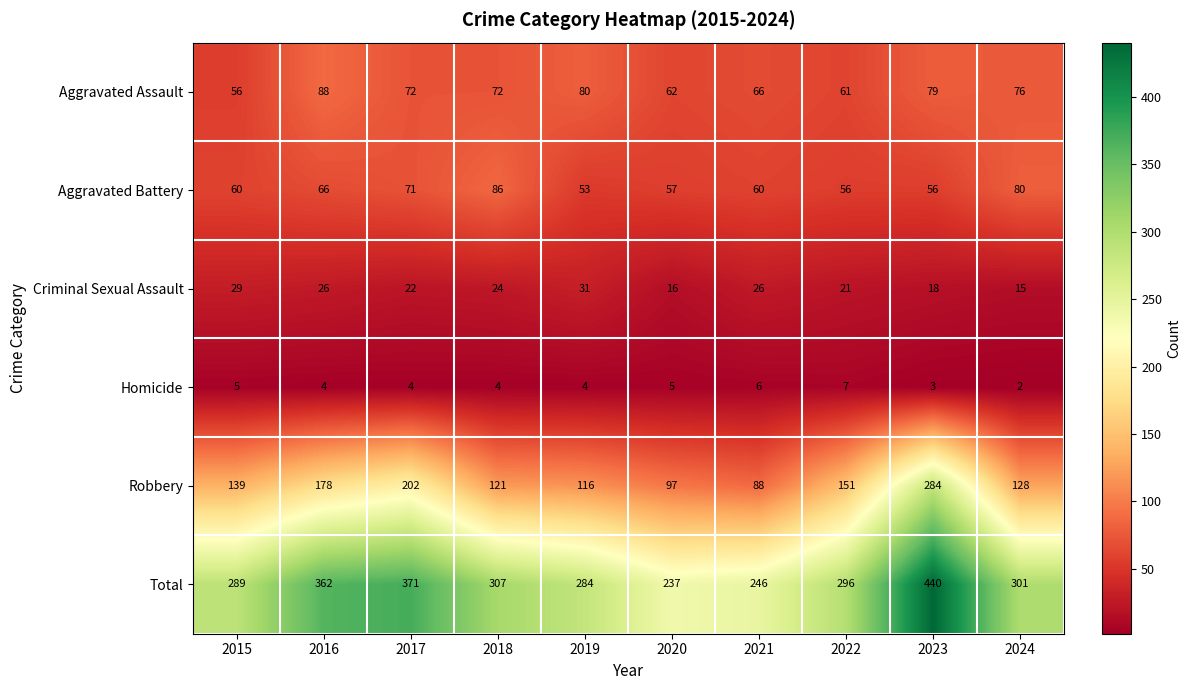

Is it true that Aggravated Battery equals 56 at 2022?

True